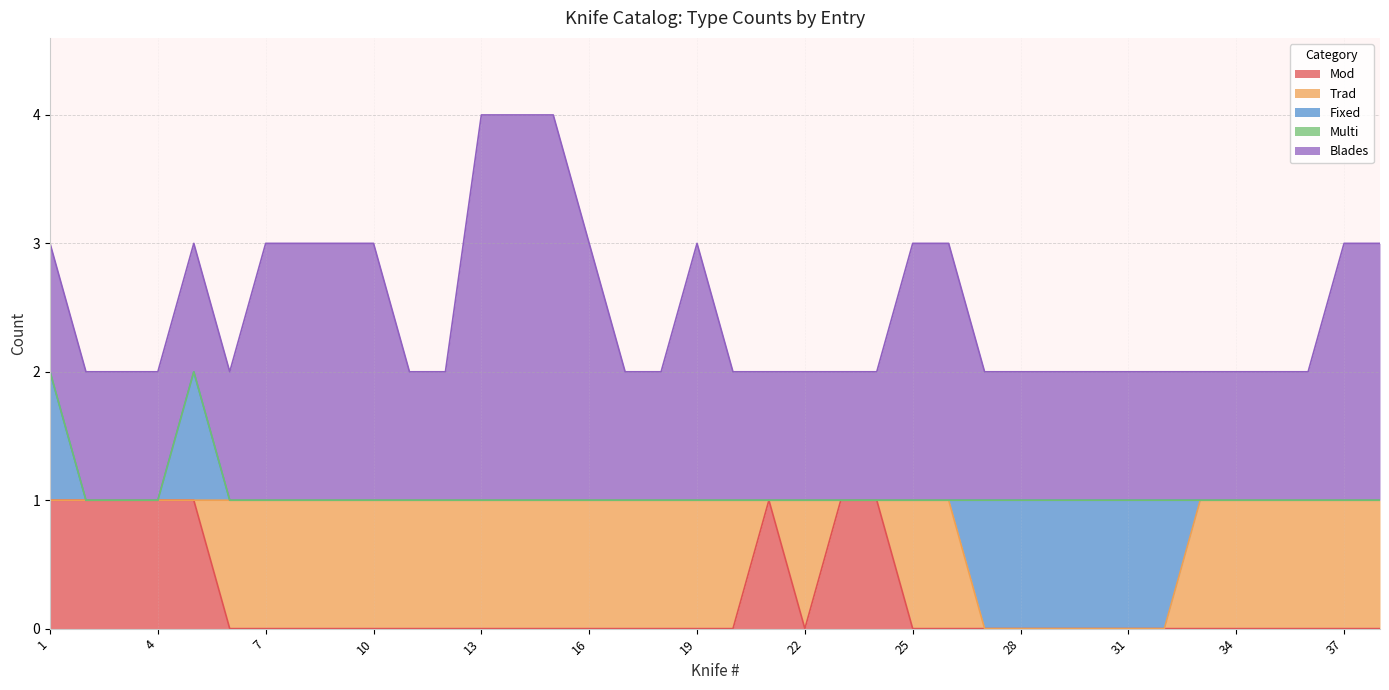

Is the value of Mod at 6 greater than the value of Multi at 31?

No